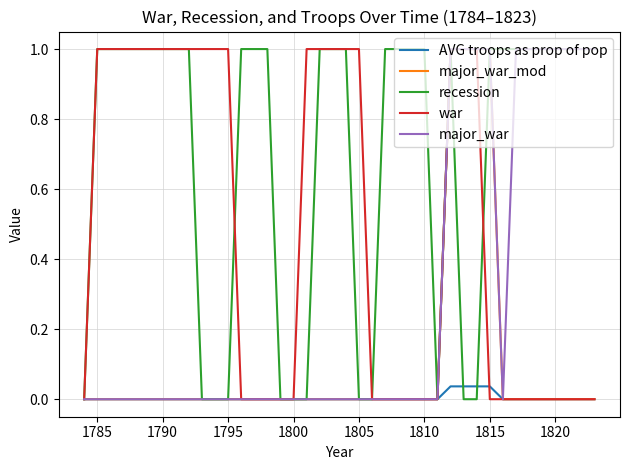

What is the highest value of the war series?

1.0